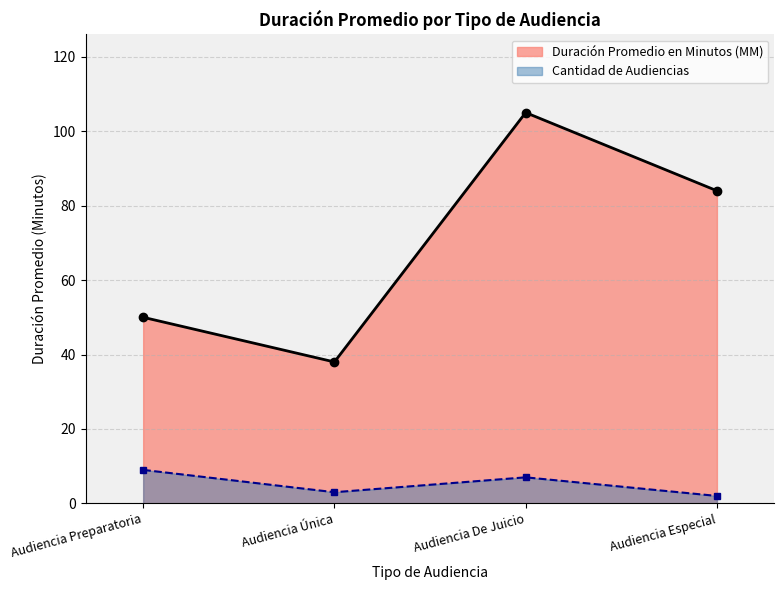

Count the number of values greater than 84.

1